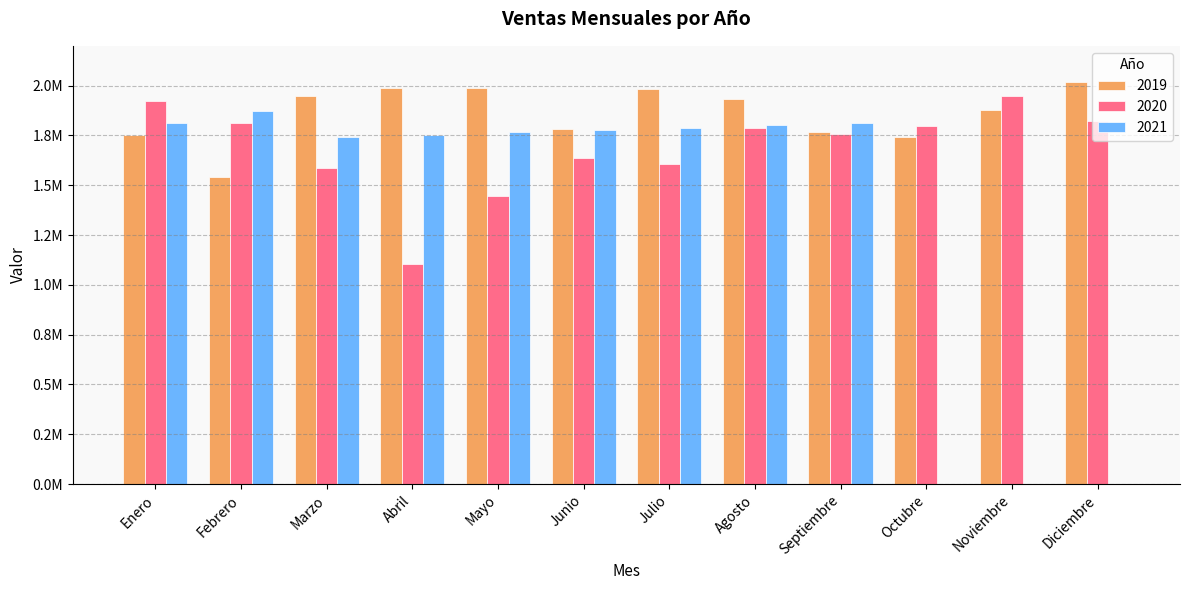

What position from the right is Marzo?

10